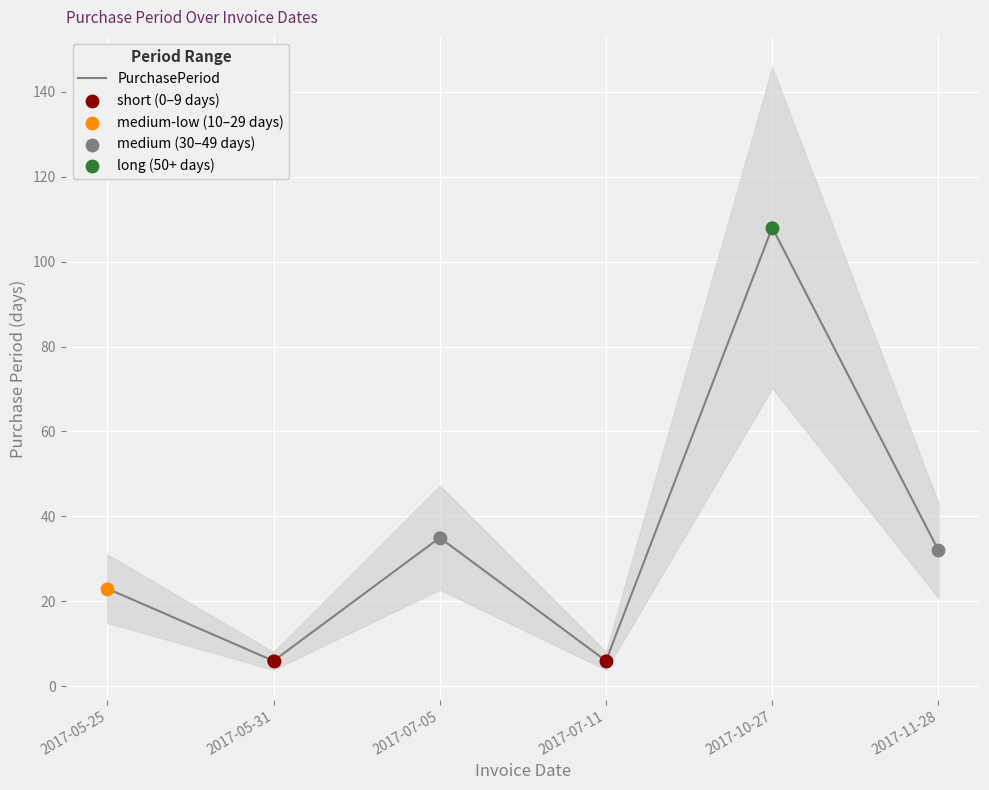

Between 2017-07-11 and 2017-05-31, which is larger?

2017-07-11